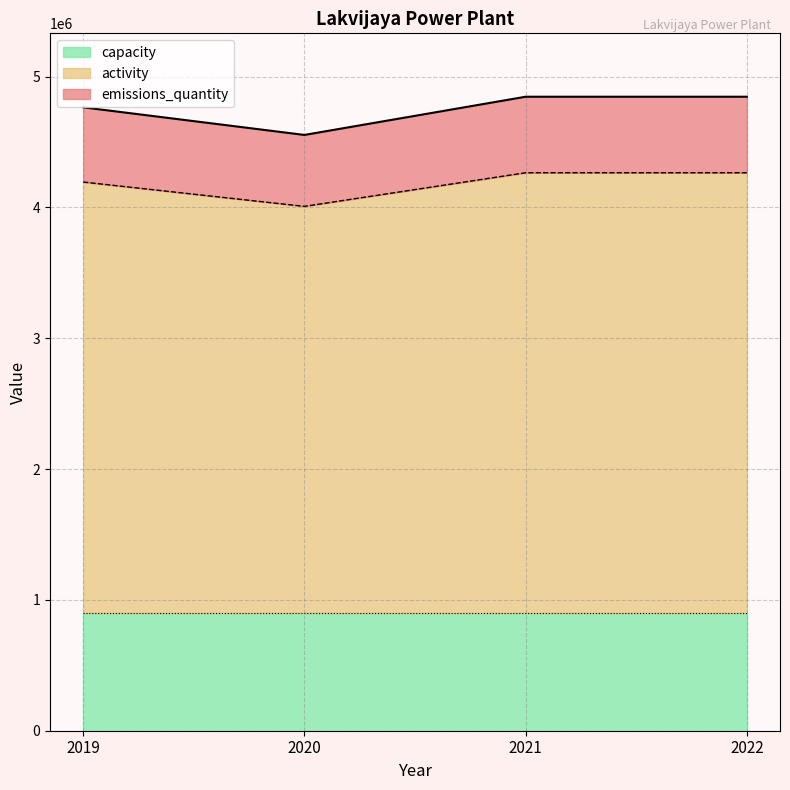

What is the lowest value of the capacity series?

900000